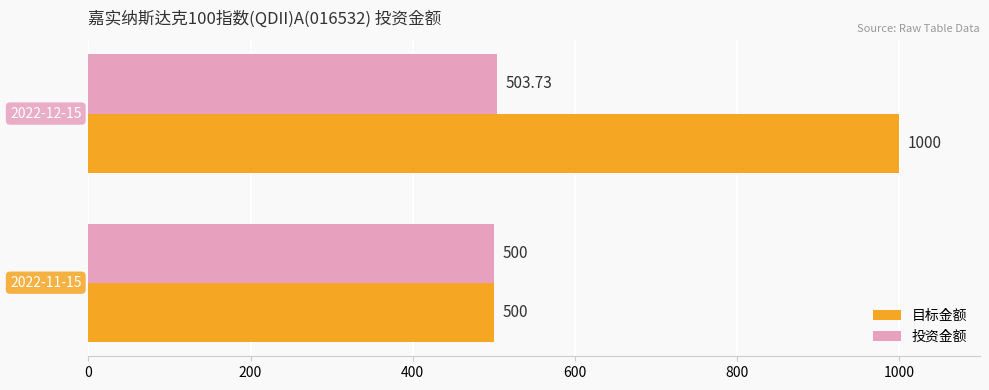

Which series has the widest spread of values?

目标金额